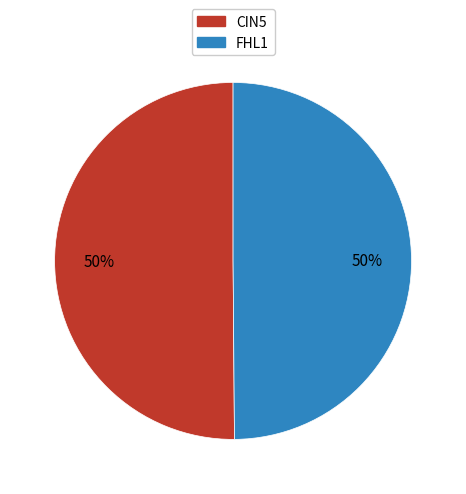

To the nearest percent, what is the average slice percentage?

50%